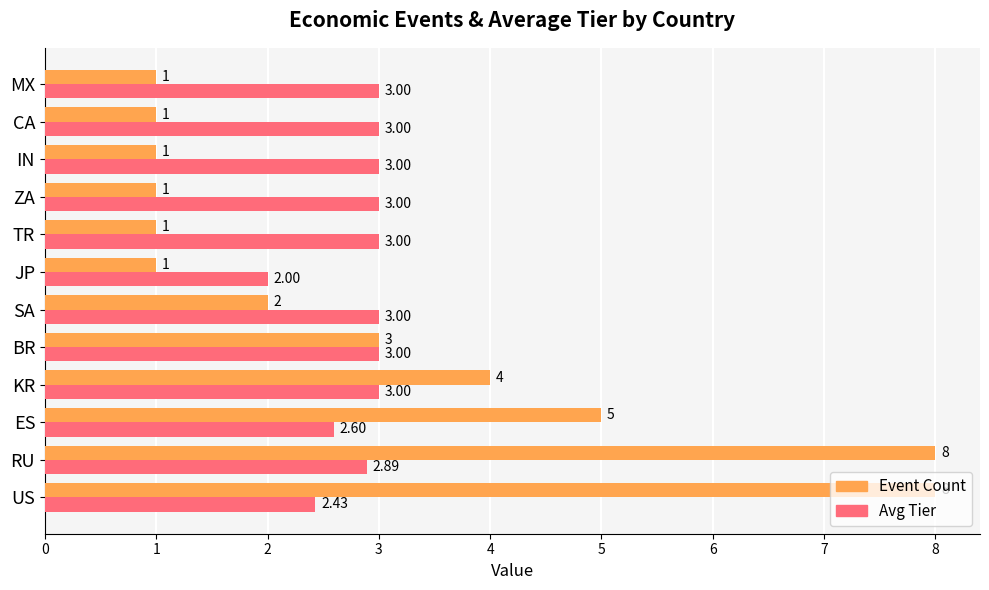

Which series has the largest range (max minus min)?

Event Count